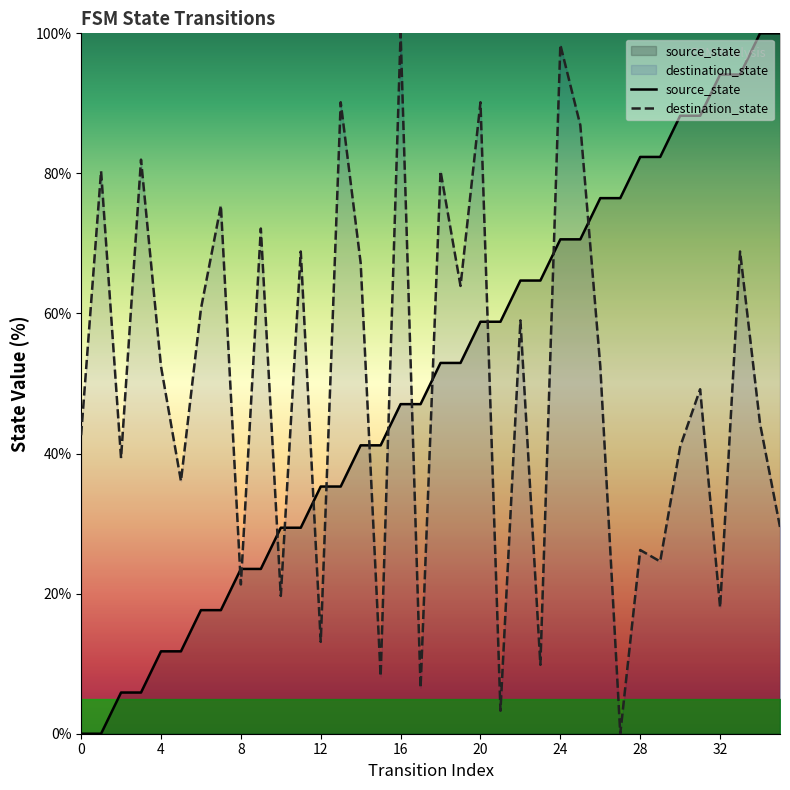

What is the highest value of the destination_state series?

100.0